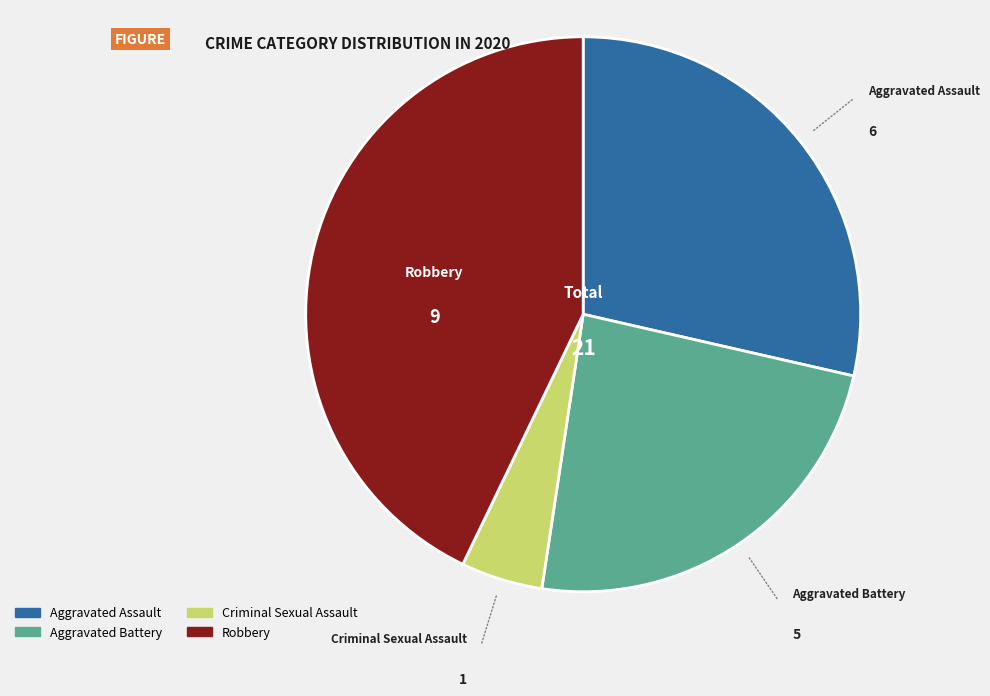

How many segments does this pie chart have?

4